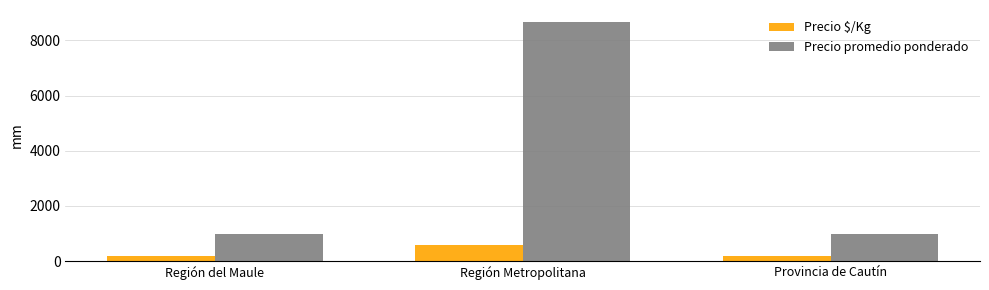

Which series has the largest range (max minus min)?

Precio promedio ponderado